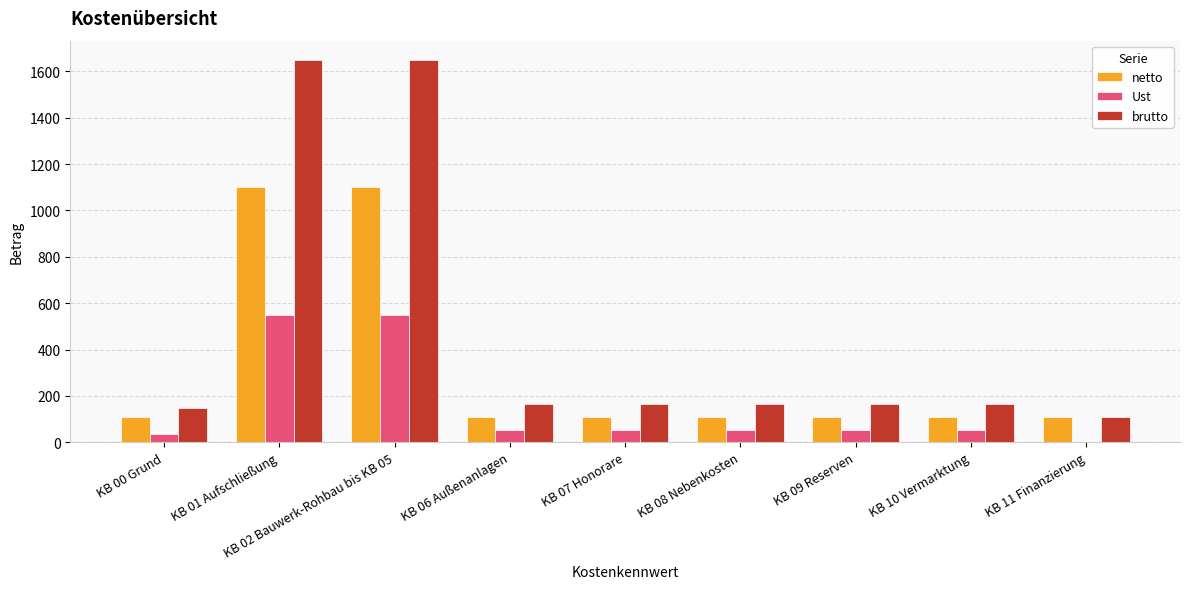

The value of netto at KB 11 Finanzierung is 110.0. True or false?

True